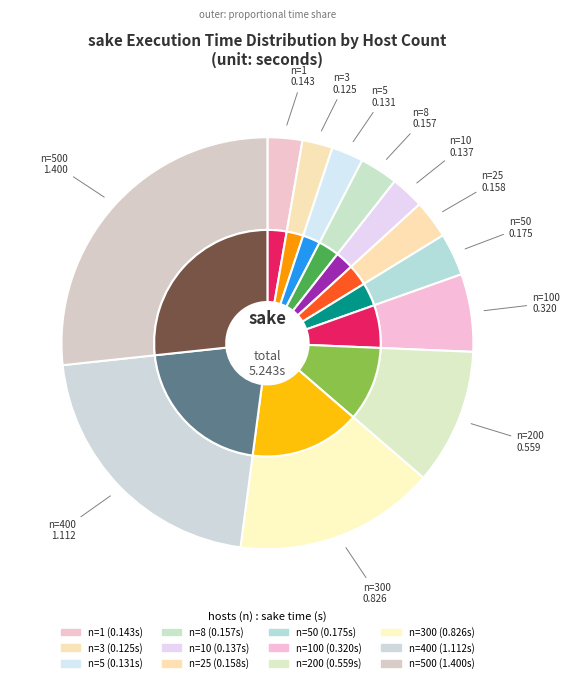

To the nearest percent, what portion does 3 represent?

2%